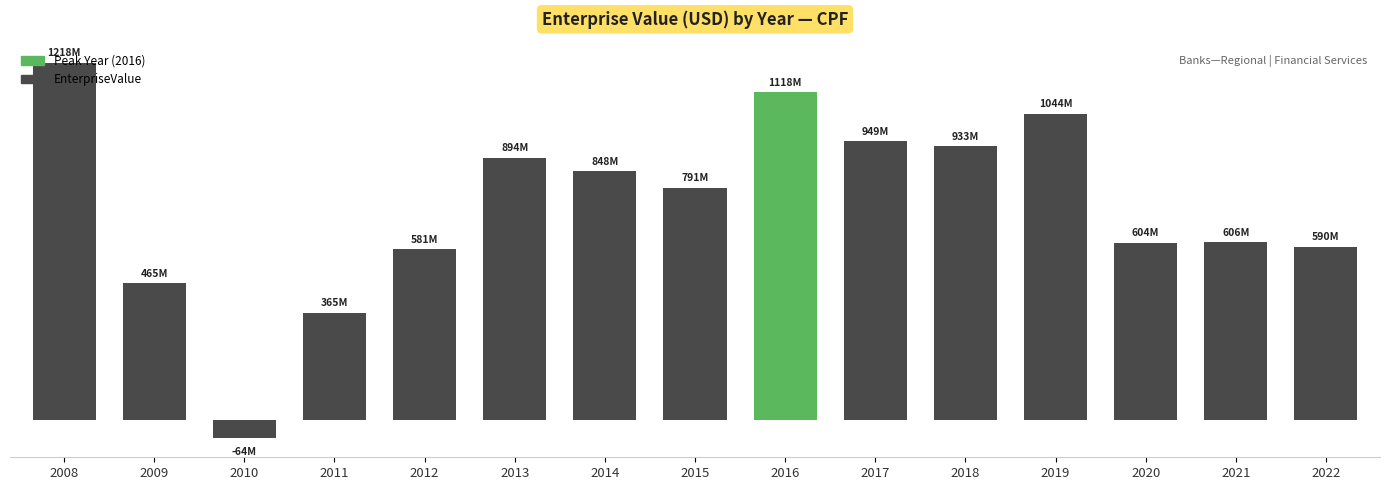

Does the chart contain any negative values?

Yes